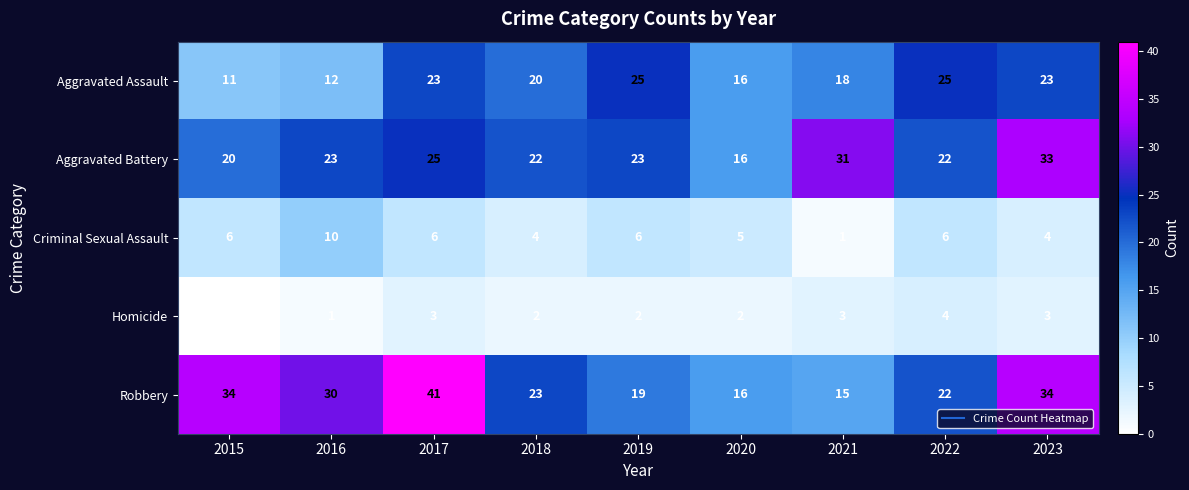

What is the sum of the Aggravated Assault values at 2017 and 2021?

41